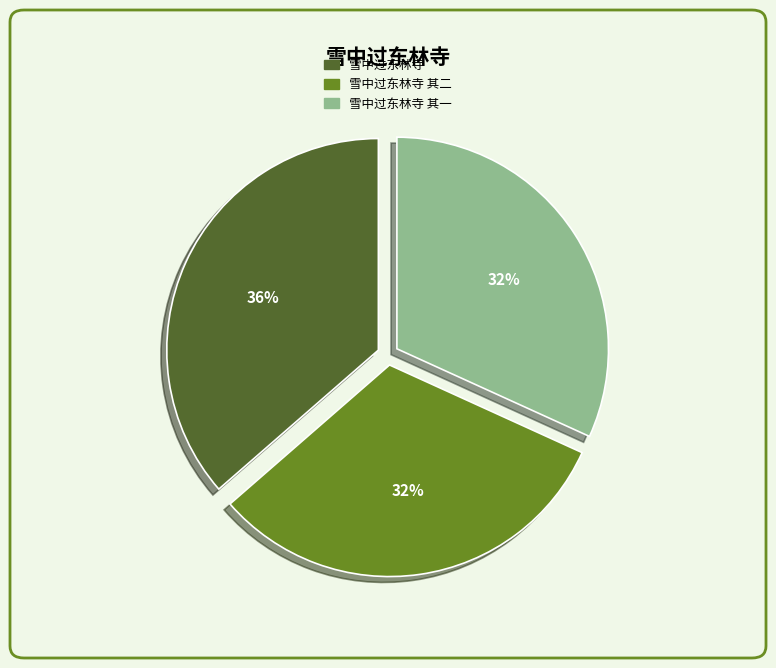

To the nearest percent, what is the average slice percentage?

33%